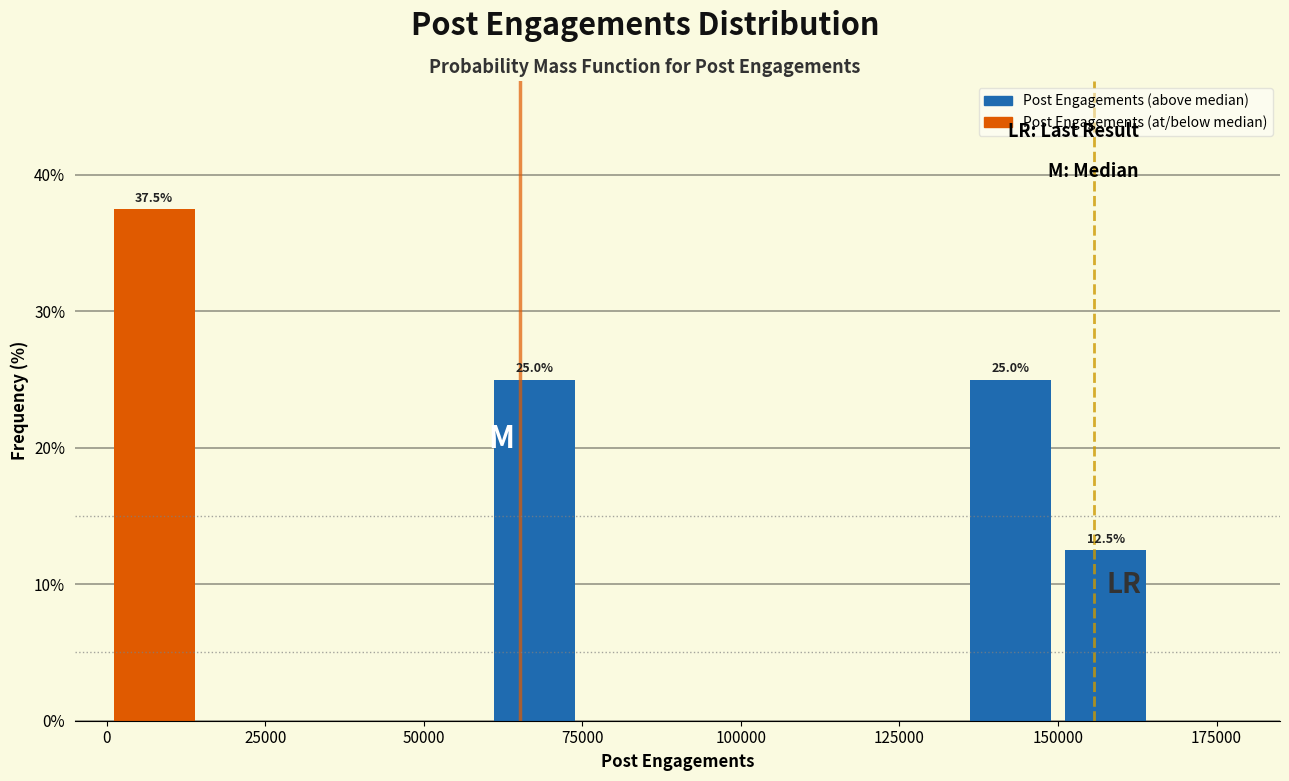

Read against the x-axis, roughly where is the centre of the tallest bar?

10000